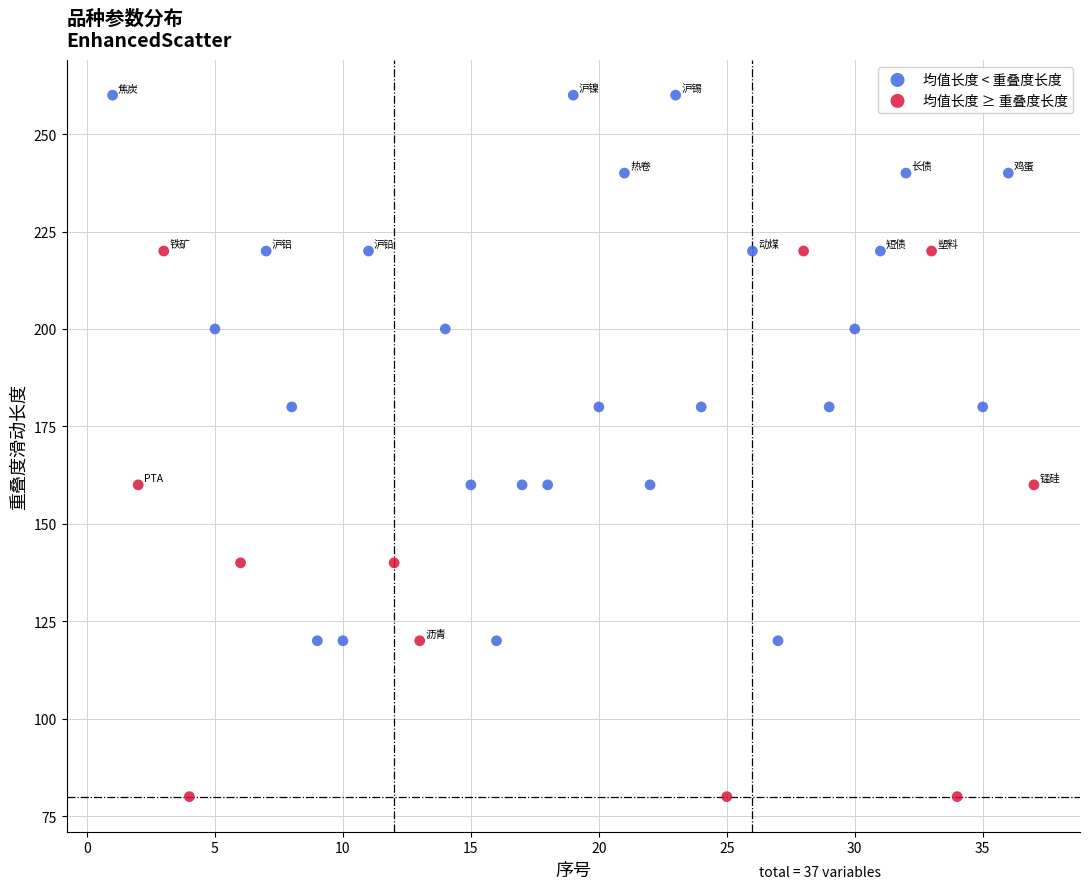

Which series reaches the minimum Y coordinate?

均值长度 ≥ 重叠度长度